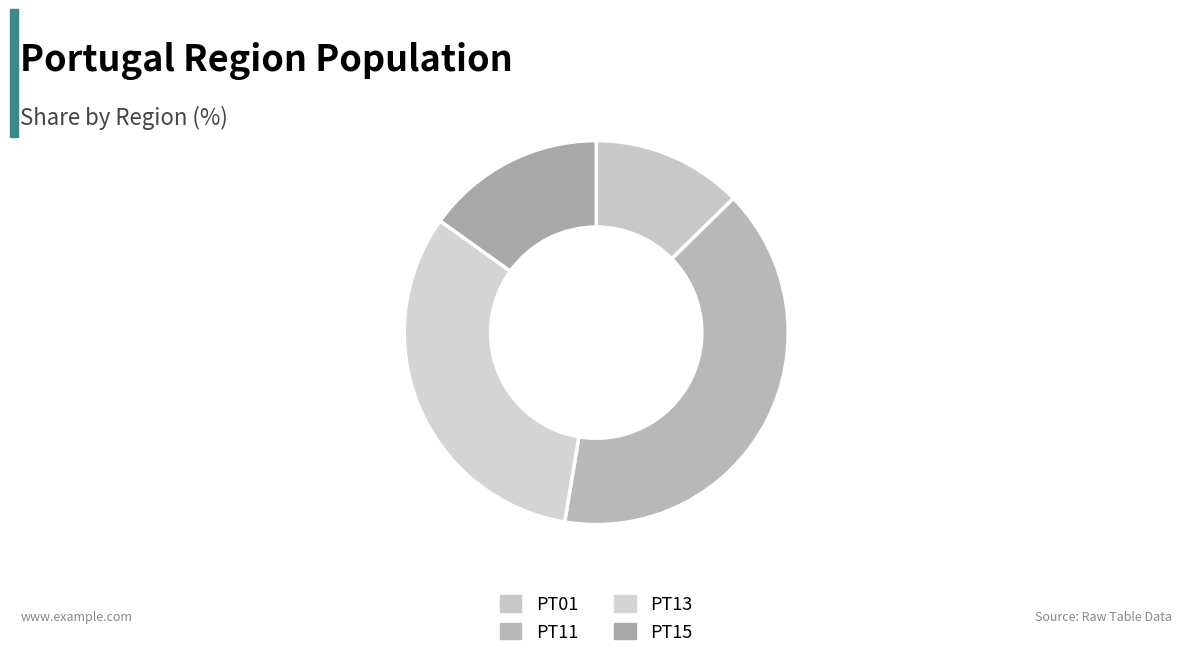

The PT01 slice represents 13% of the pie. True or false?

True